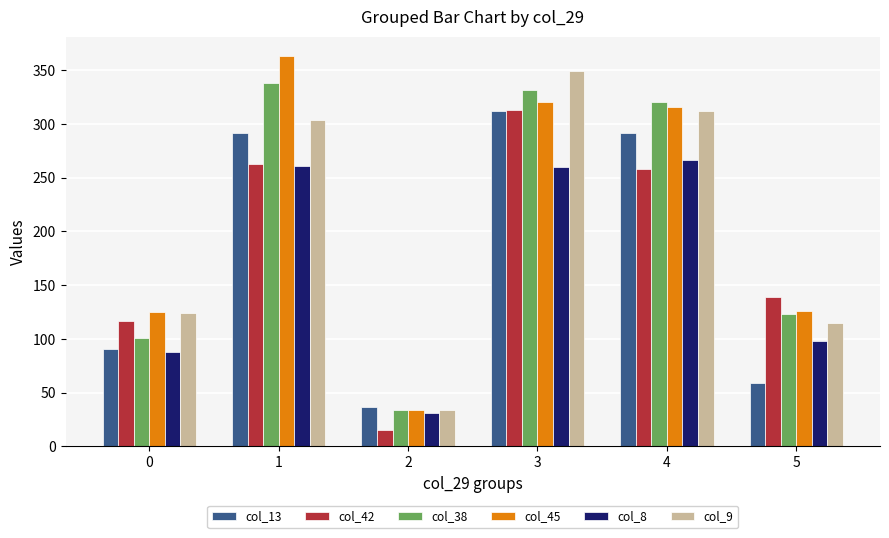

Between 2 and 4, which series saw the biggest shift?

col_38